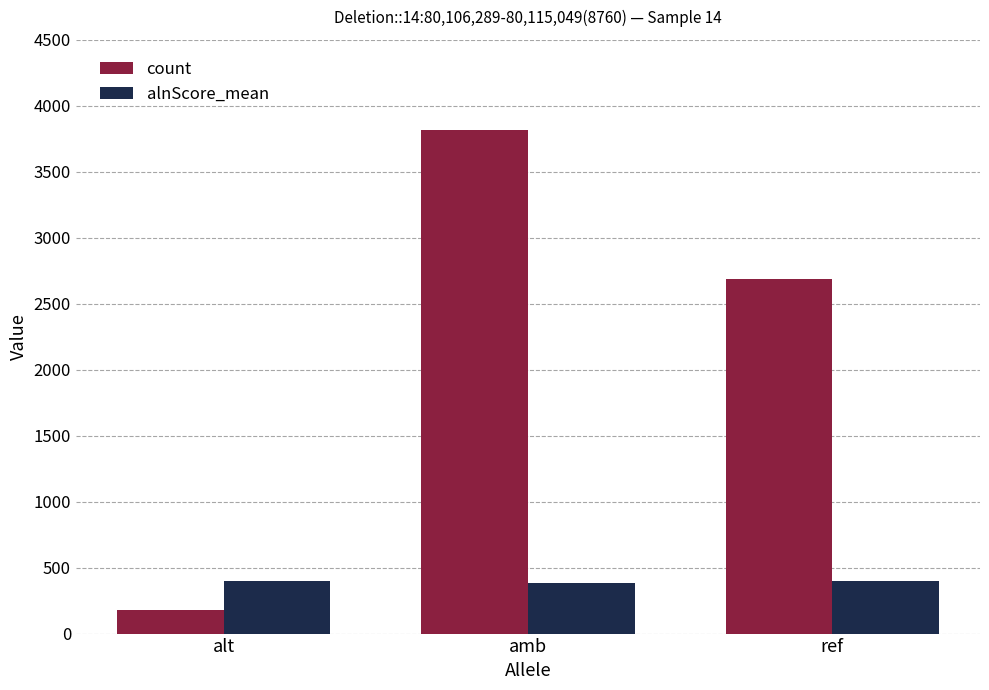

Which series changed the most between amb and ref?

count